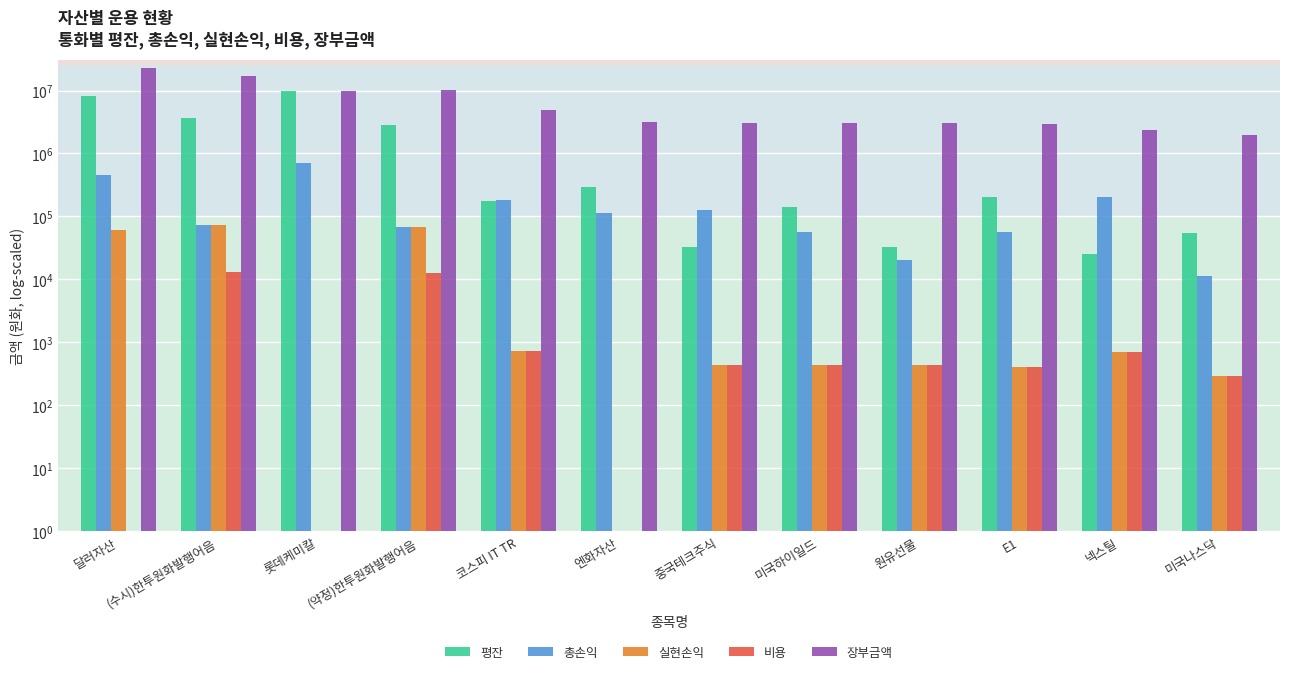

What value does the 총손익 series have at 엔화자산?

114050.0